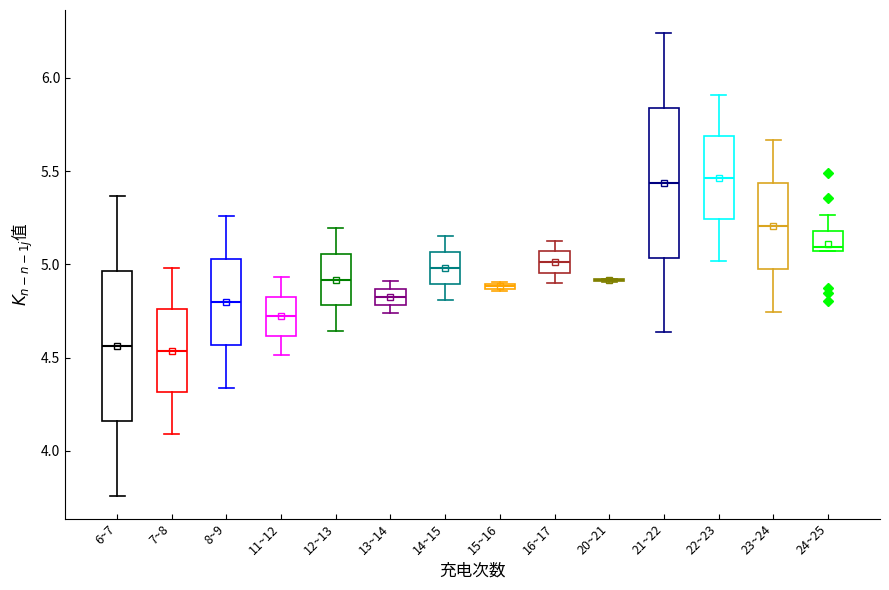

Where is the upper edge of the box for 8~9 on the y-axis? The values are not printed on the chart, so give them approximately, as read against the axis.

5.05